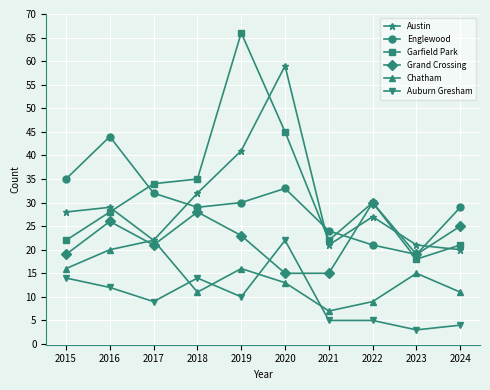

True or false: Auburn Gresham and Garfield Park intersect in this chart.

False